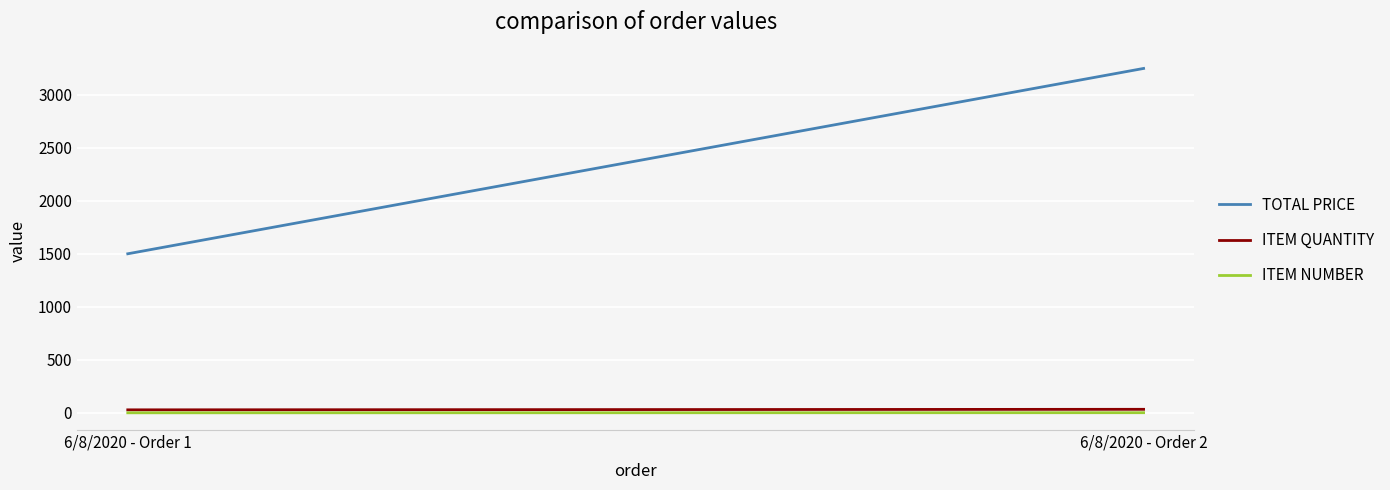

What is the total value across all series at 6/8/2020 - Order 2?

3284.7